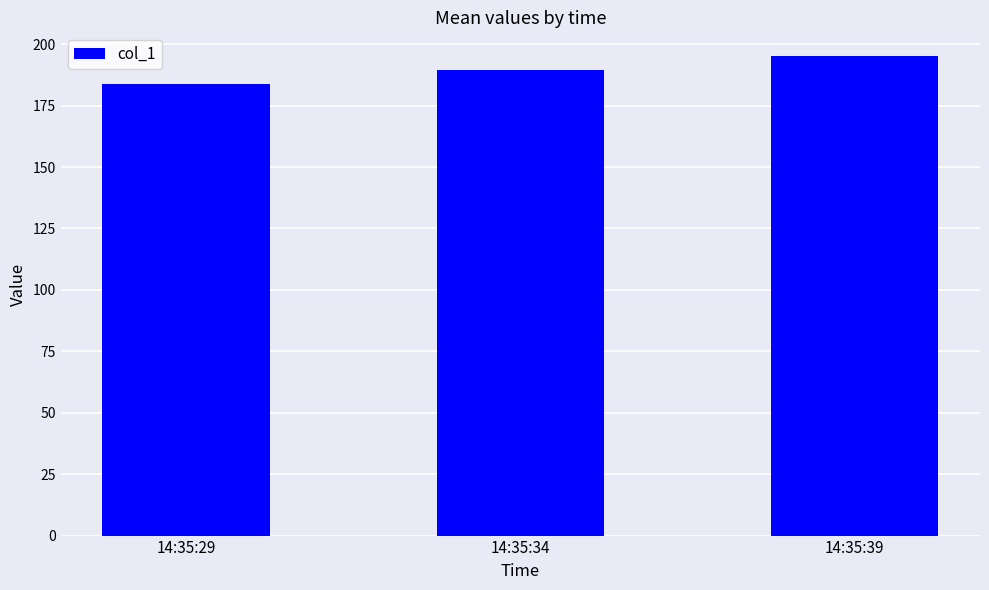

What is the value of the 2nd bar from the left?

189.4